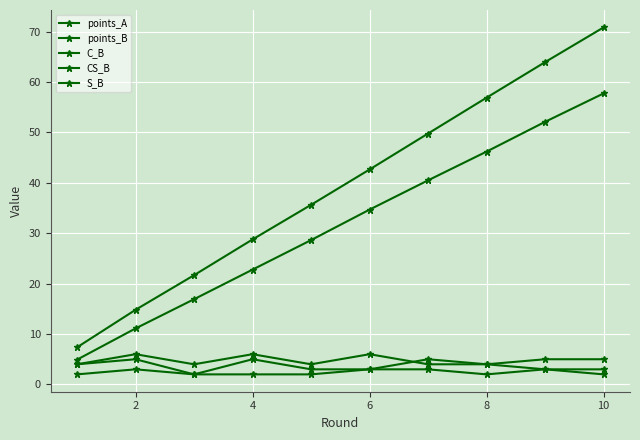

How many values in the S_B series are below 4?

5